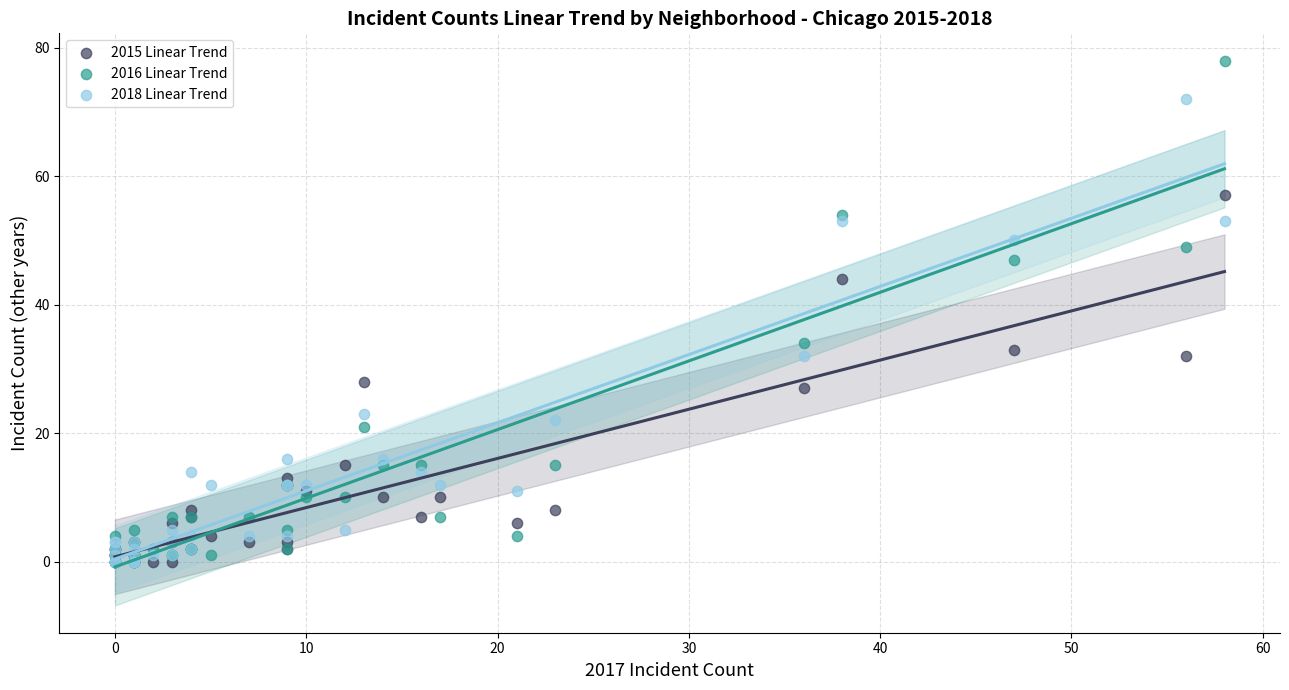

Which series reaches the maximum Y coordinate?

2016 Linear Trend